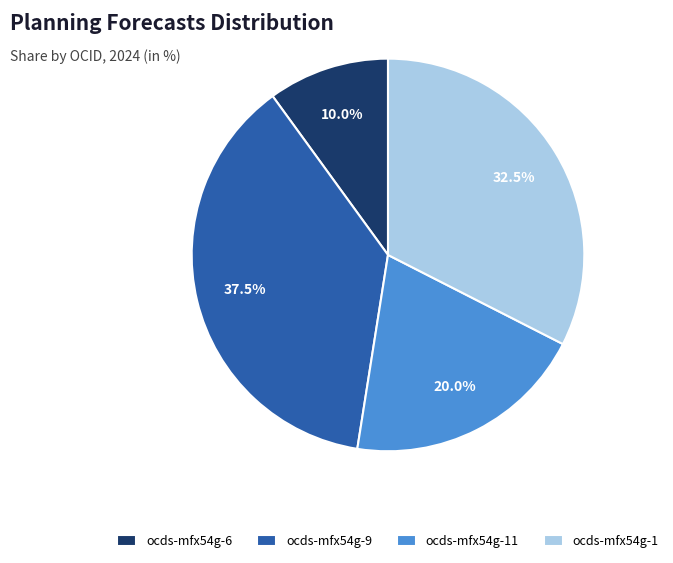

What percentage is the ocds-mfx54g-6 slice, to the nearest percent?

10%